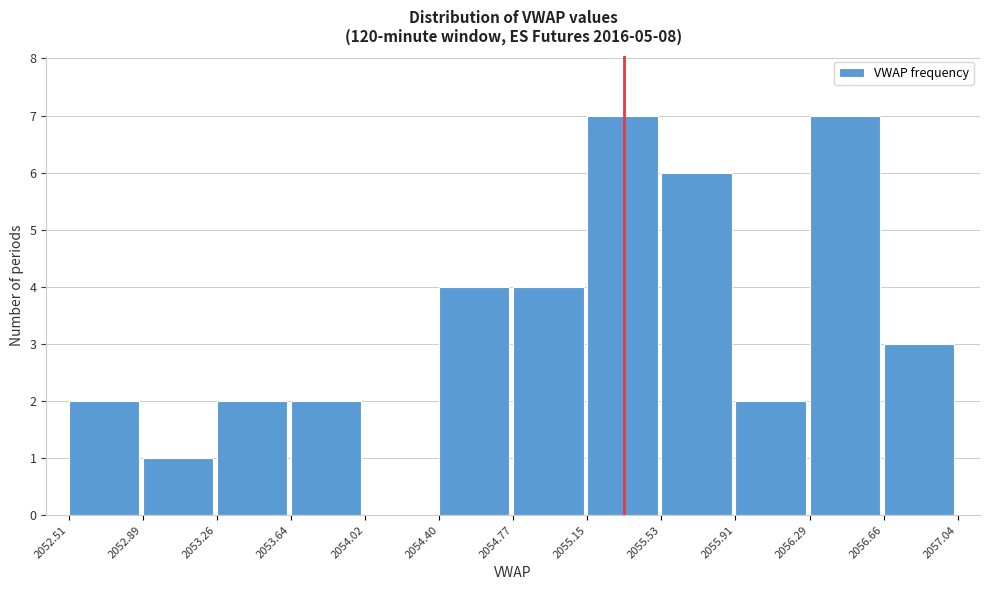

Reading left to right, transcribe this chart: for each bar, give the range it covers on the x-axis and its height. The values are not printed on the chart, so give them approximately, as read against the axis.

2052.51 to 2052.89: 2
2052.89 to 2053.26: 1
2053.26 to 2053.64: 2
2053.64 to 2054.02: 2
2054.02 to 2054.40: 0
2054.40 to 2054.77: 4
2054.77 to 2055.15: 4
2055.15 to 2055.53: 7
2055.53 to 2055.91: 6
2055.91 to 2056.29: 2
2056.29 to 2056.66: 7
2056.66 to 2057.04: 3